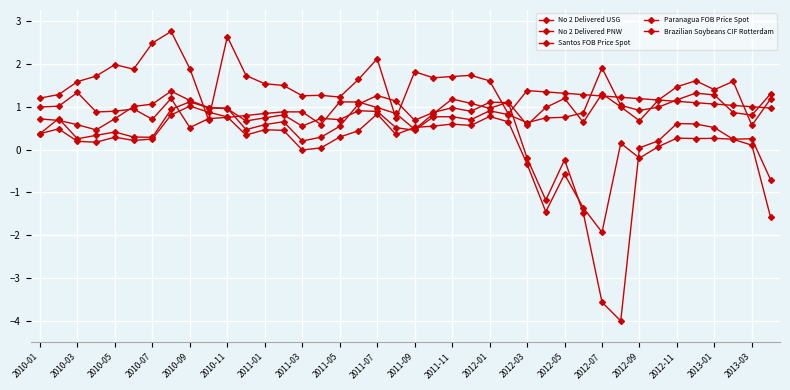

What is the value of the Brazilian Soybeans CIF Rotterdam point at the 36th from the left?

1.1